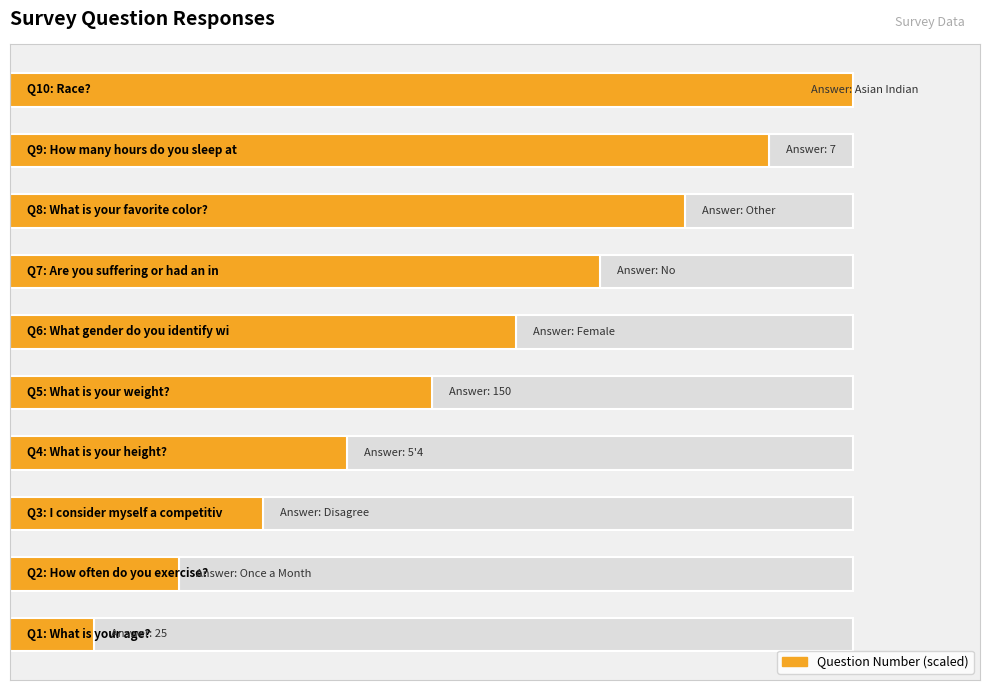

How many data points does each series have?

10